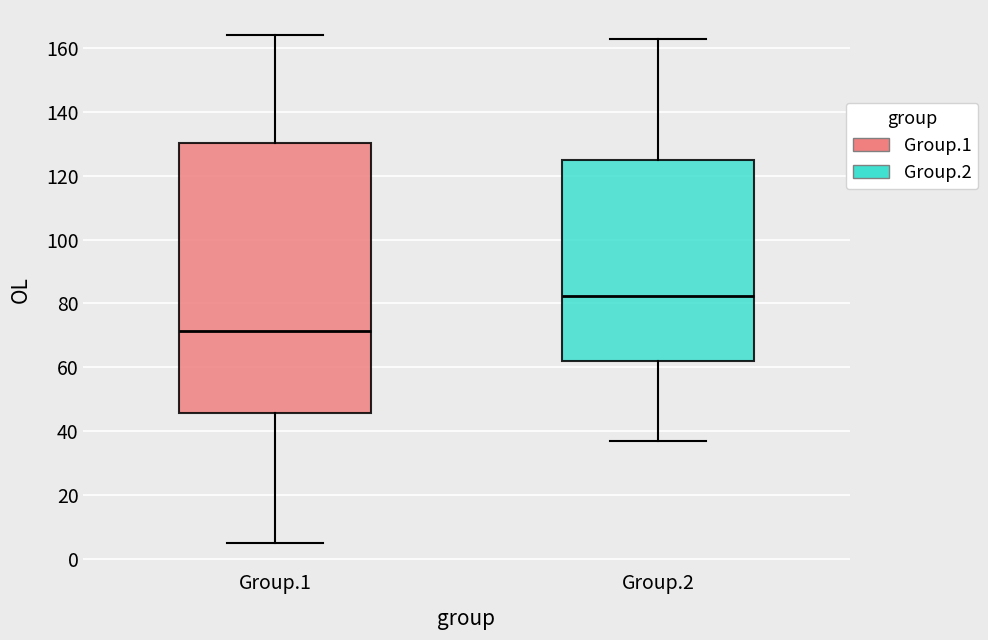

Reading left to right, read every box against the y-axis: the position of its median line, the range the box covers, and the ends of its whiskers. The values are not printed on the chart, so give them approximately, as read against the axis.

Group.1: median 72, box 46 to 130, whiskers 6 to 164
Group.2: median 82, box 62 to 126, whiskers 38 to 164